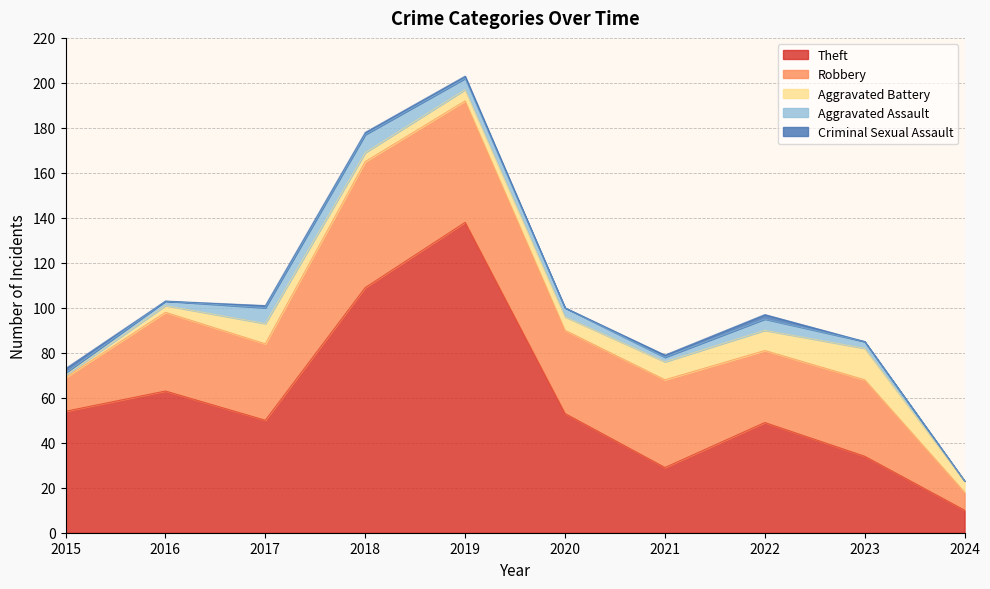

The Aggravated Battery series shows 9 at 2017. True or false?

True